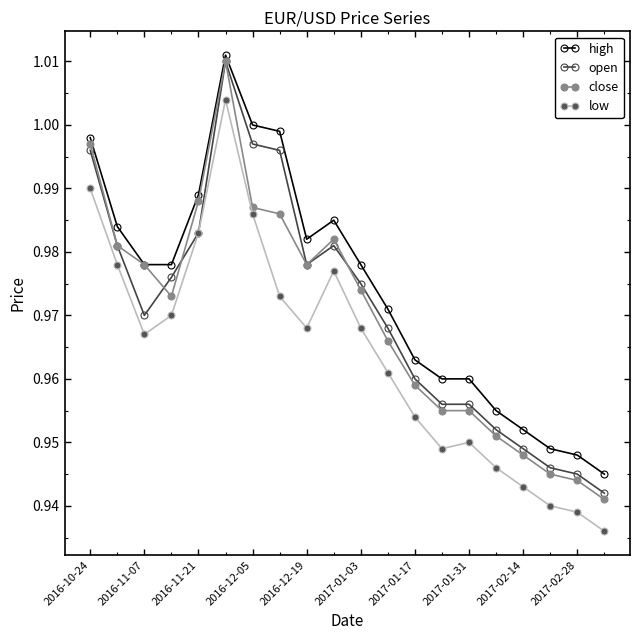

What is the difference between the maximum and minimum values in the open series?

0.1